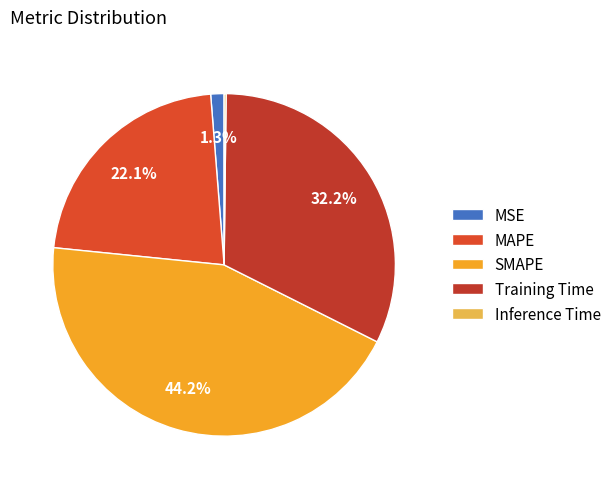

Is there any slice that represents more than half of the pie?

No